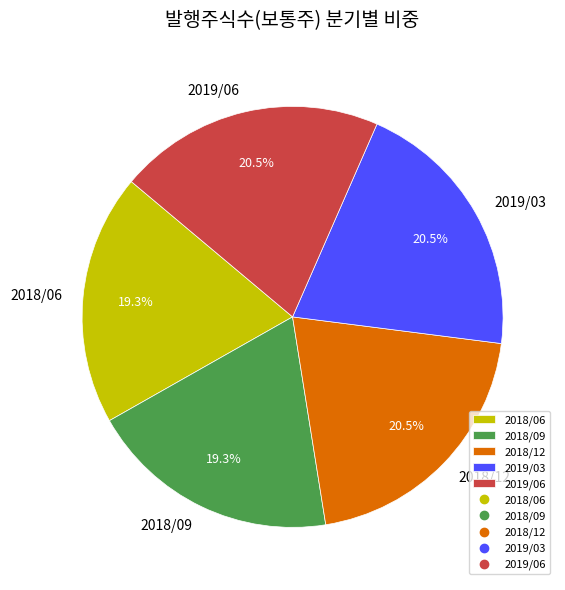

To the nearest percent, what is the difference between the largest and smallest slice percentages?

1%